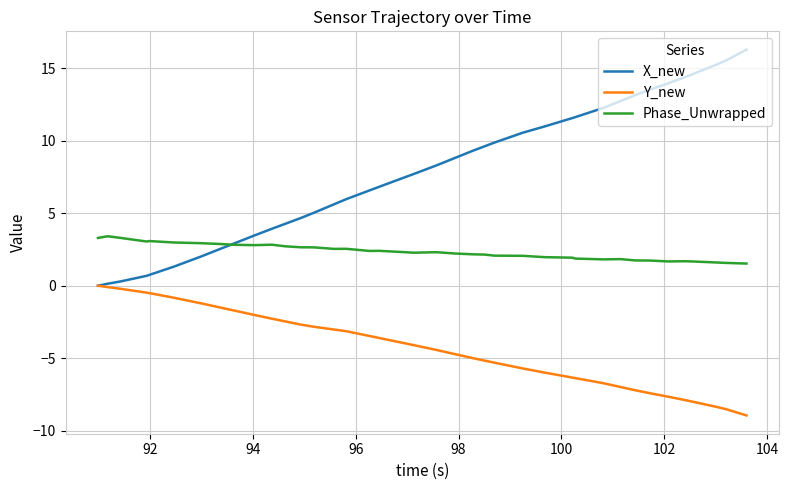

What is the average value of the Phase_Unwrapped series?

2.3